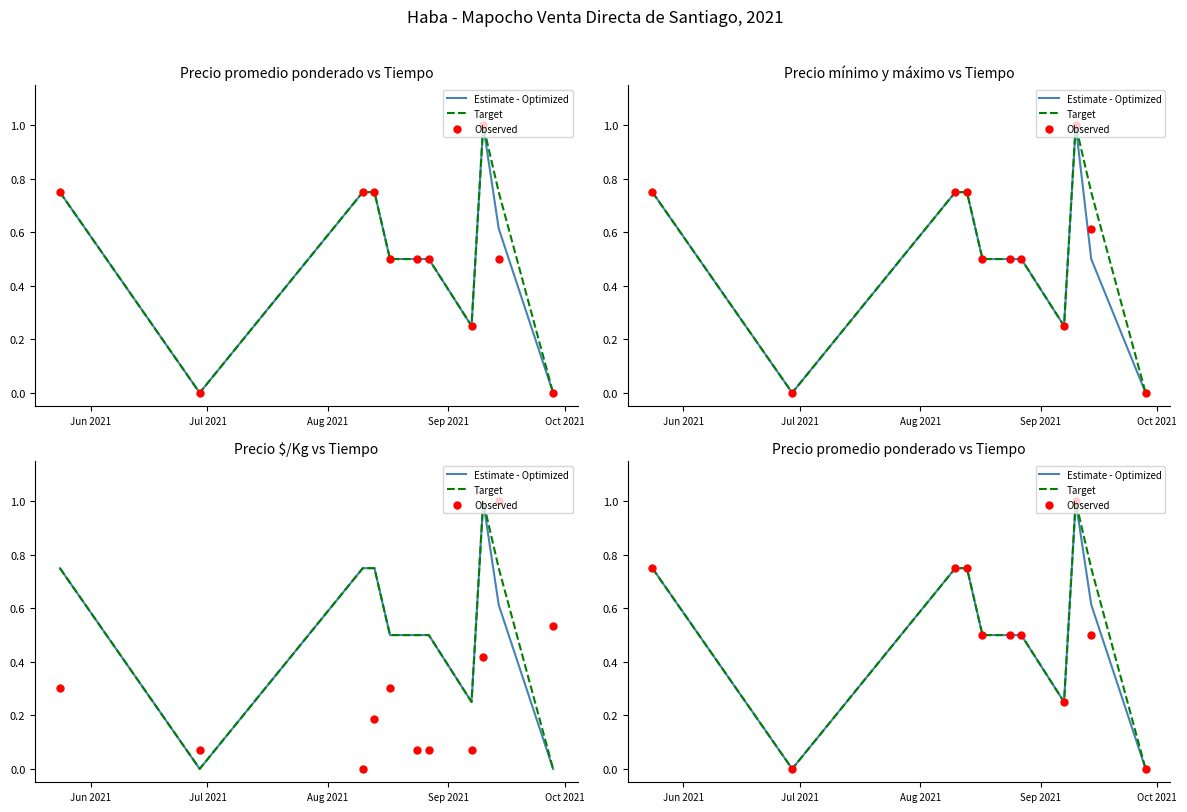

Which series has the largest Y range (max minus min)?

Estimate - Optimized